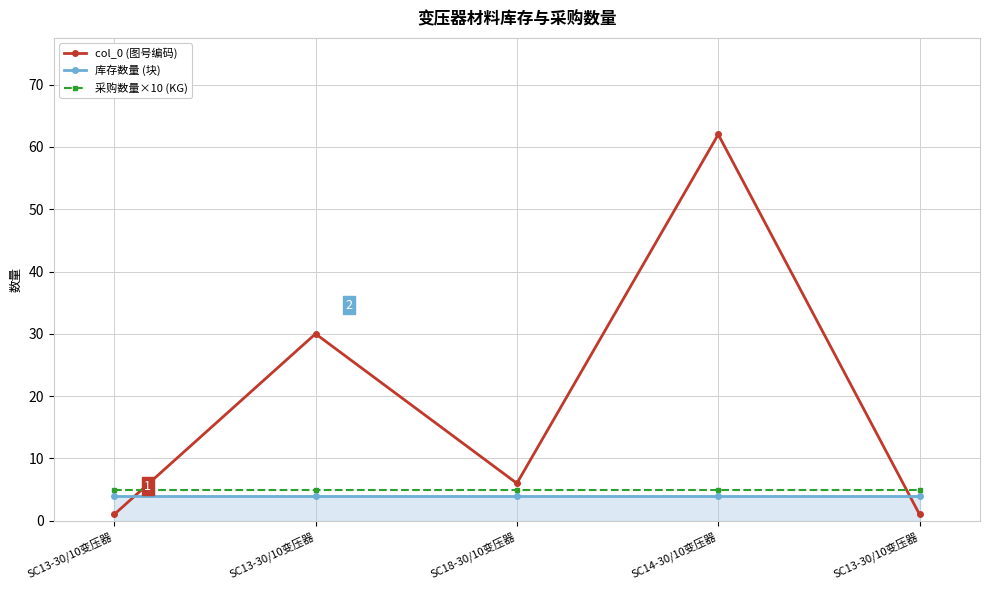

What is the sum of the 采购数量×10 (KG) values at SC14-30/10变压器 and SC13-30/10变压器?

10